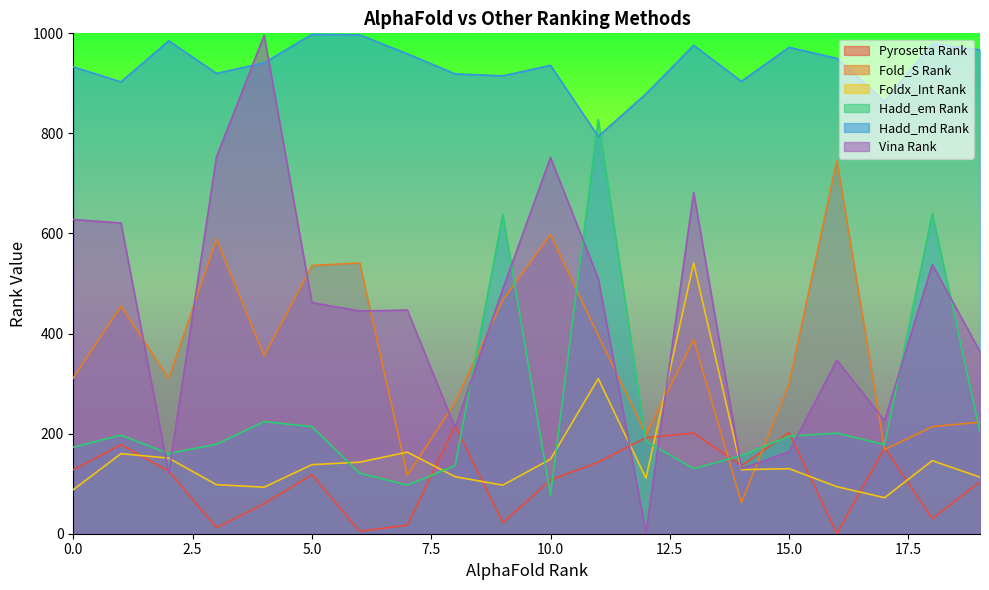

How many interior local peaks does the Hadd_em Rank series have?

6